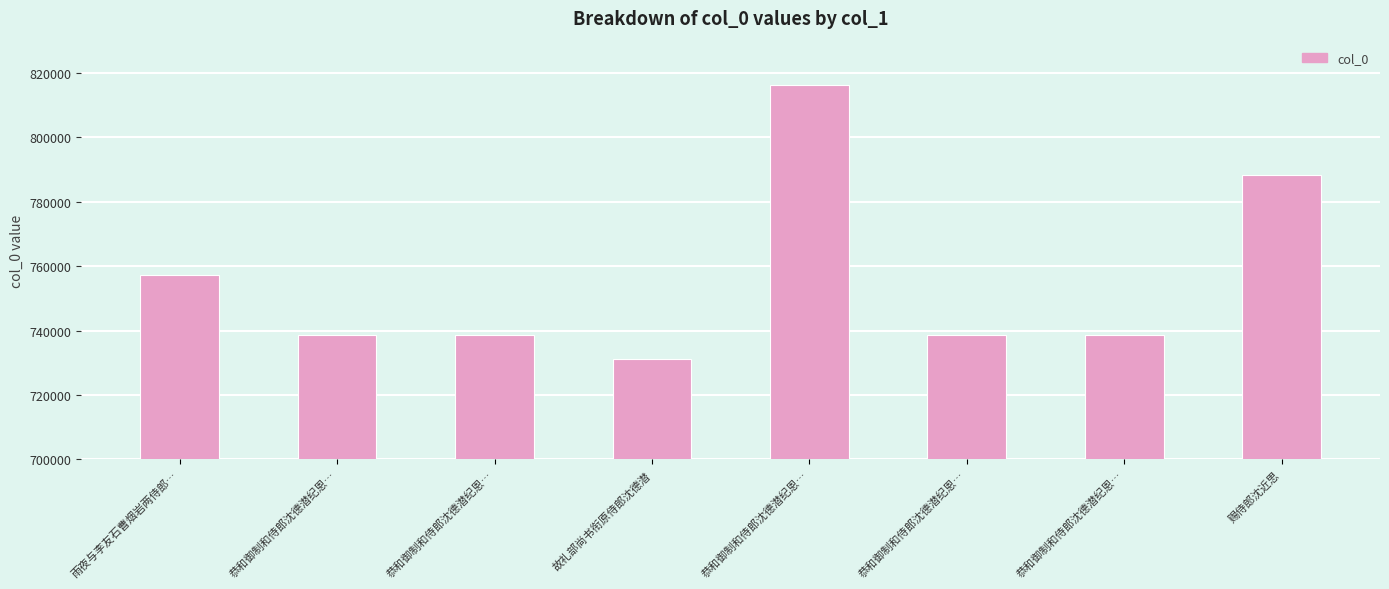

What is the greatest value displayed?

816089